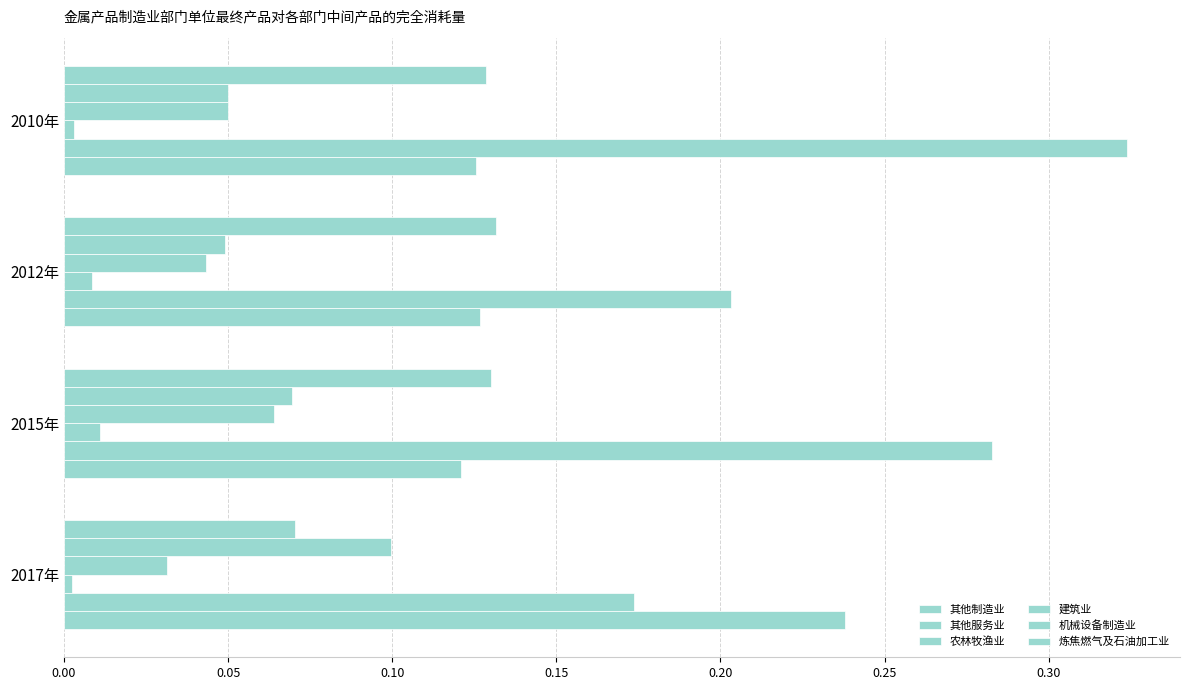

How many categories are shown in the chart?

4